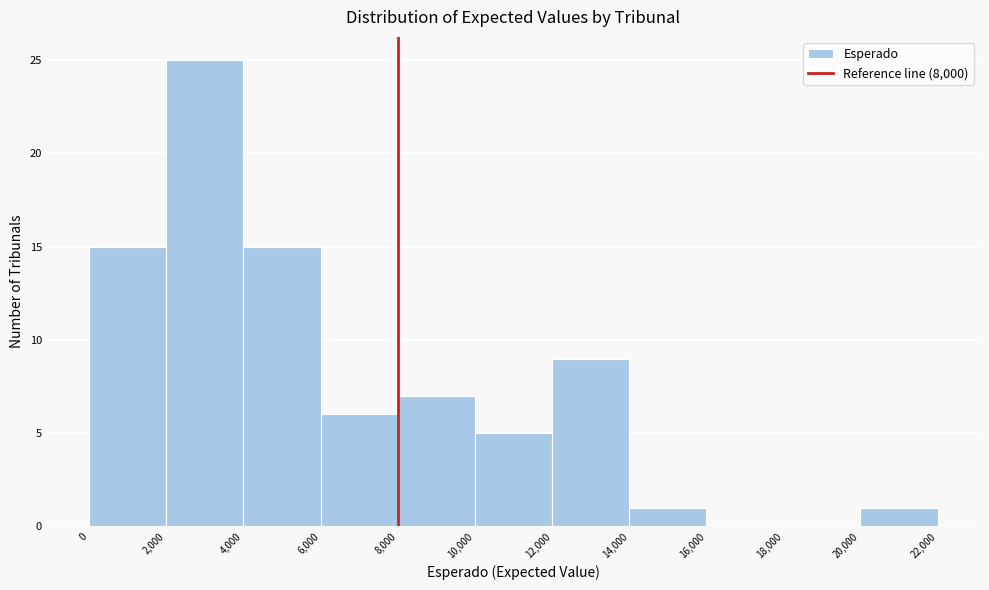

Reading left to right, list every bar in this chart as the range it spans on the x-axis followed by its height. The values are not printed on the chart, so give them approximately, as read against the axis.

0 to 2,000: 15
2,000 to 4,000: 25
4,000 to 6,000: 15
6,000 to 8,000: 6
8,000 to 10,000: 7
10,000 to 12,000: 5
12,000 to 14,000: 9
14,000 to 16,000: 1
16,000 to 18,000: 0
18,000 to 20,000: 0
20,000 to 22,000: 1